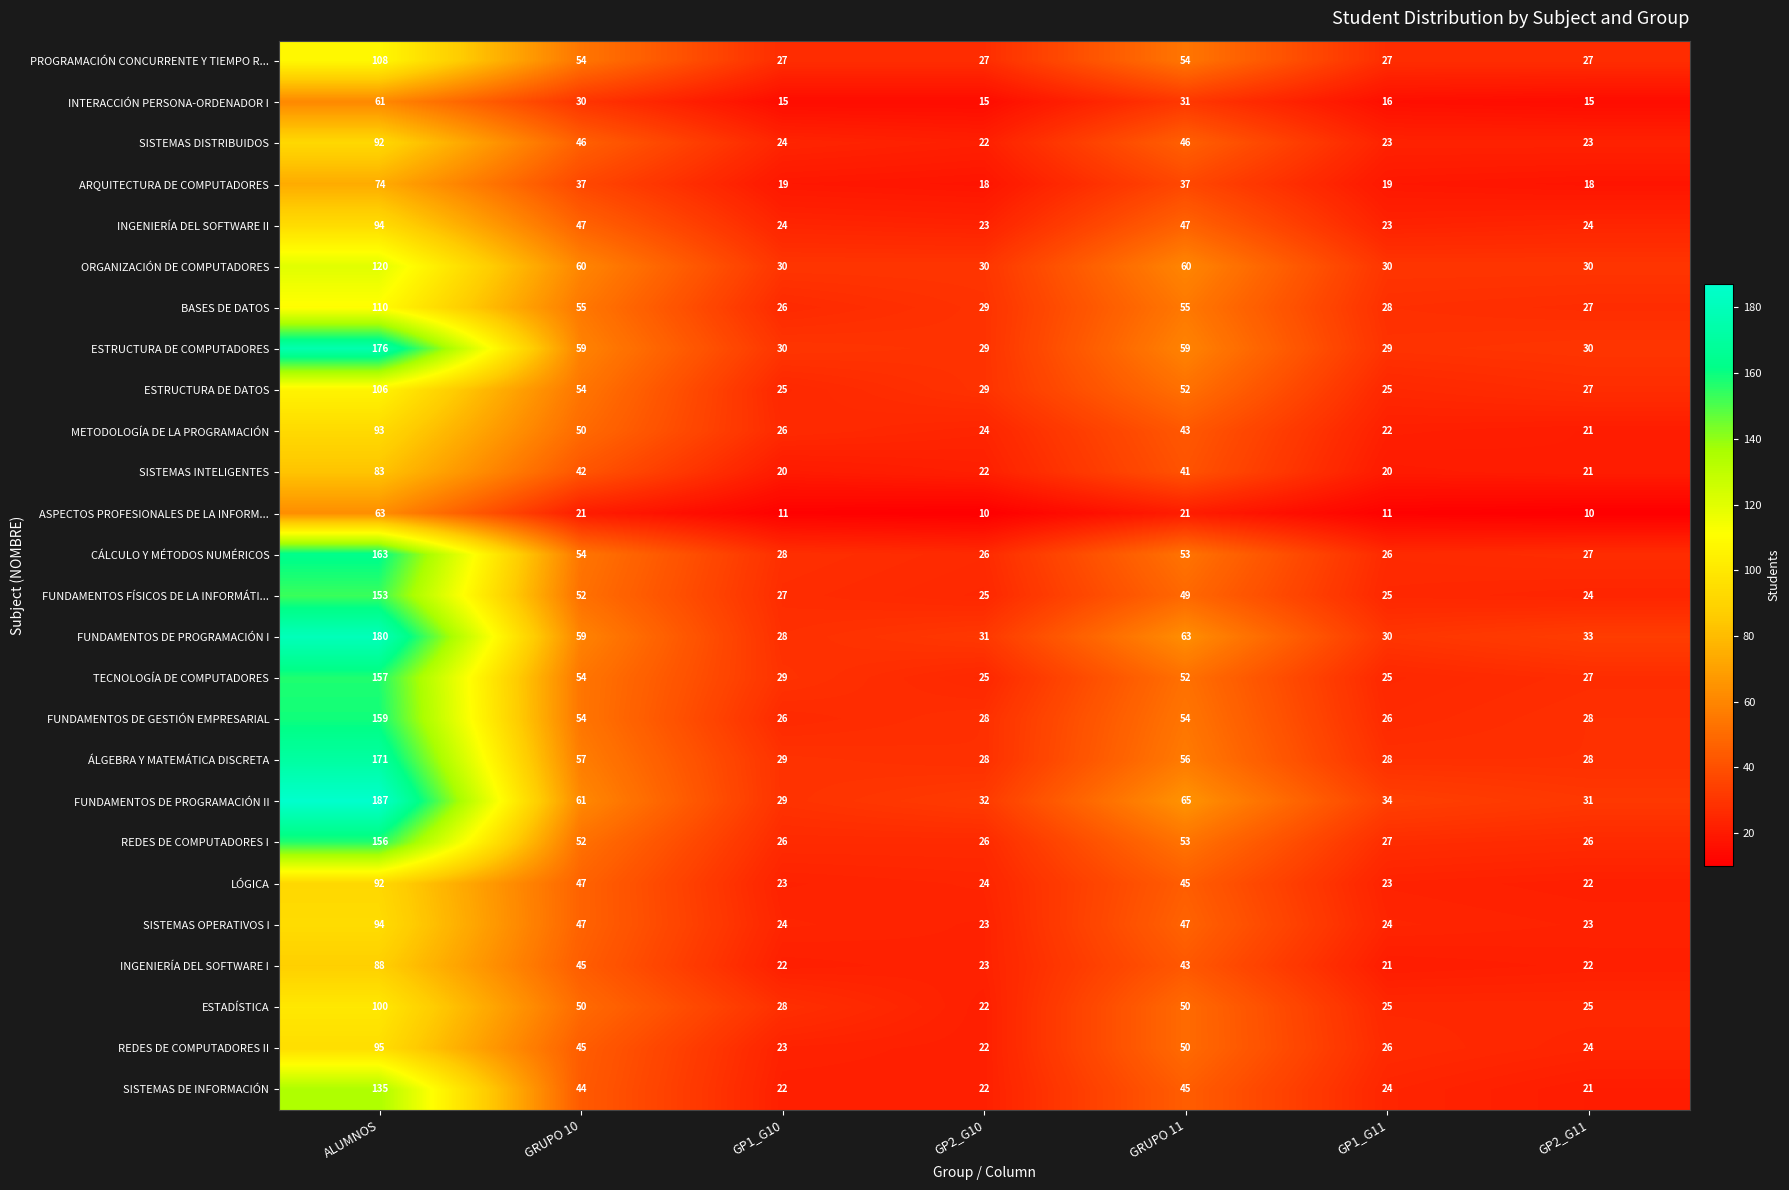

How many values in the ORGANIZACIÓN DE COMPUTADORES series exceed 30?

3